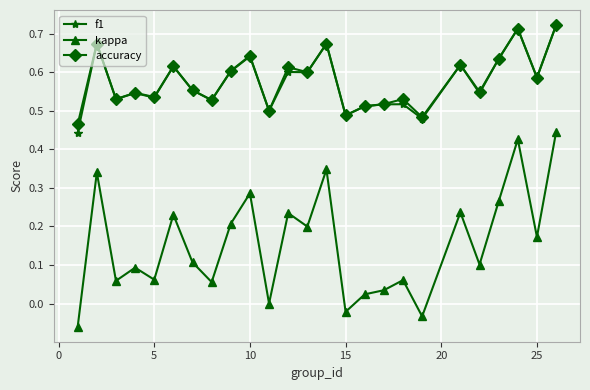

True or false: accuracy and kappa intersect in this chart.

False